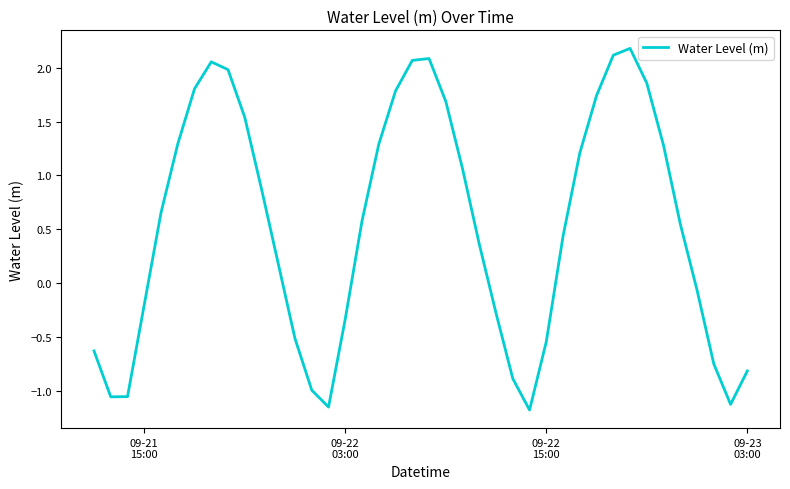

What is the maximum value shown in the chart?

2.2